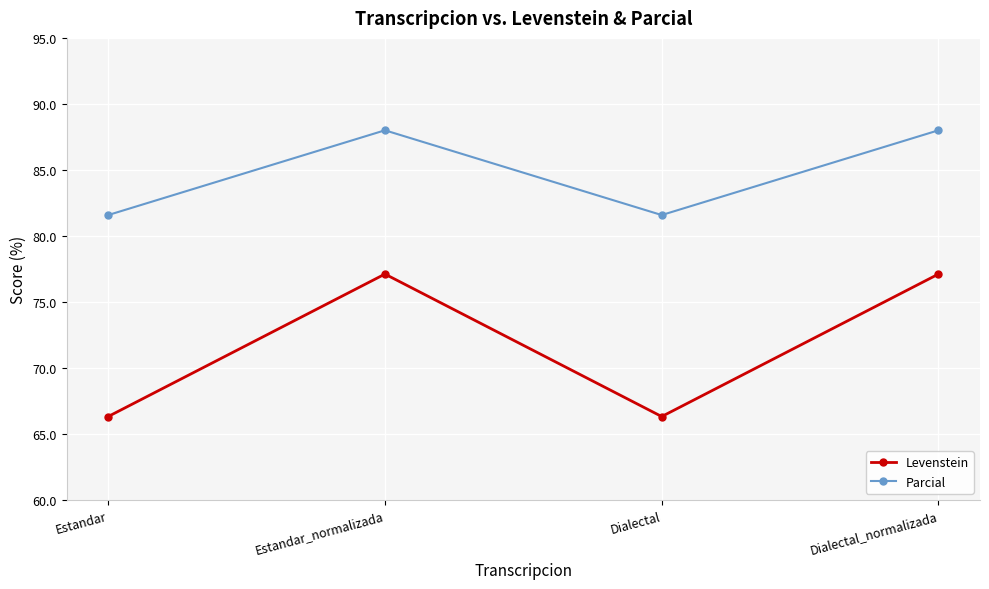

Between Estandar and Dialectal_normalizada, which series saw the biggest shift?

Levenstein